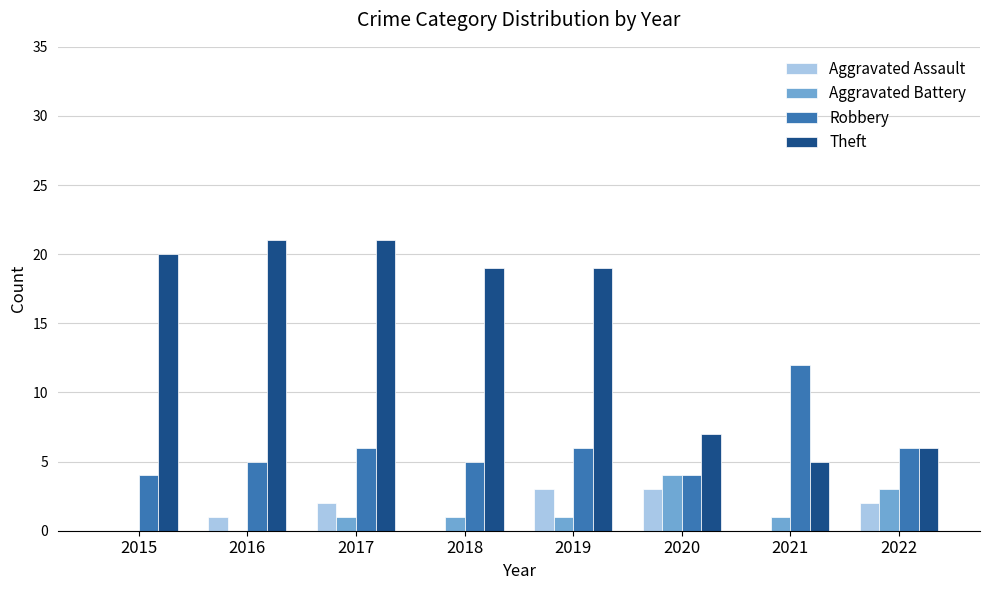

Which series has the largest total across all categories?

Theft